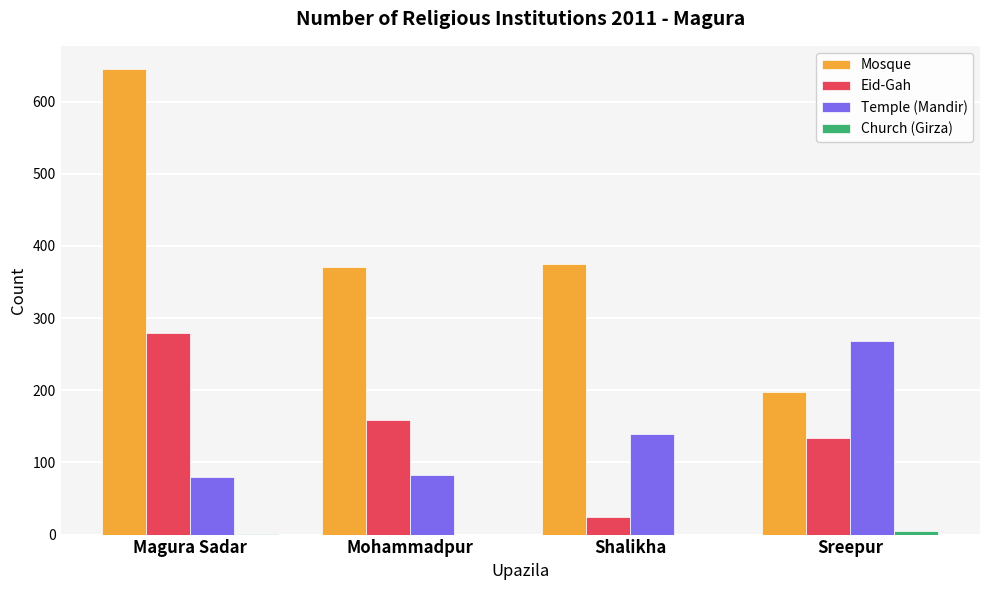

At which category is the sum across all series the highest?

Magura Sadar